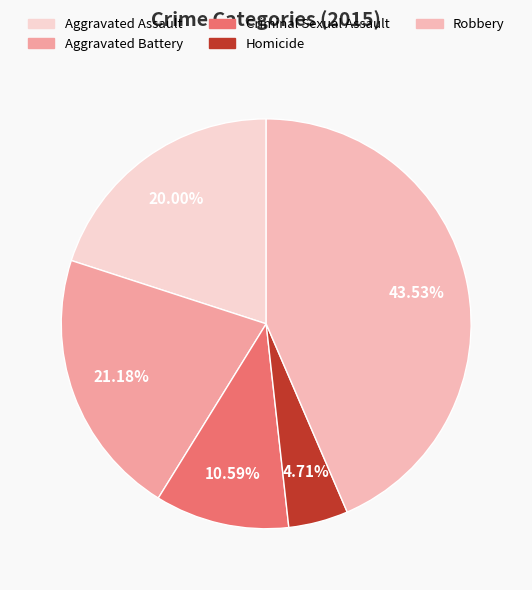

To the nearest percent, what percentage of the pie is Homicide?

5%